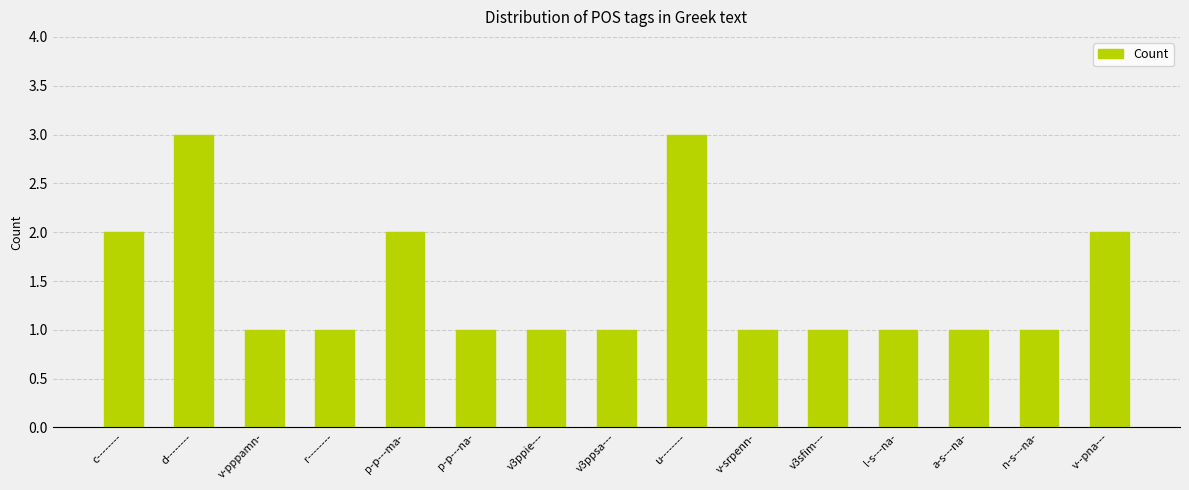

What is the sum of the values at r-------- and a-s---na-?

2